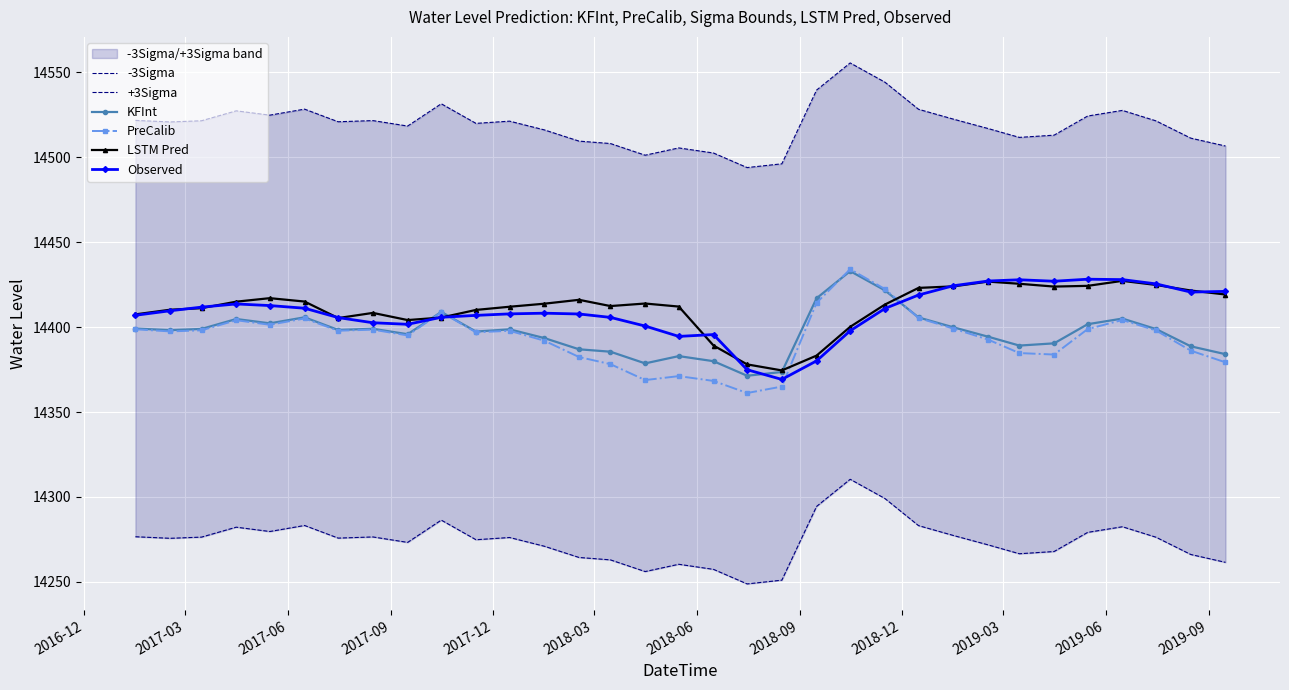

How many lines are shown in the chart?

6